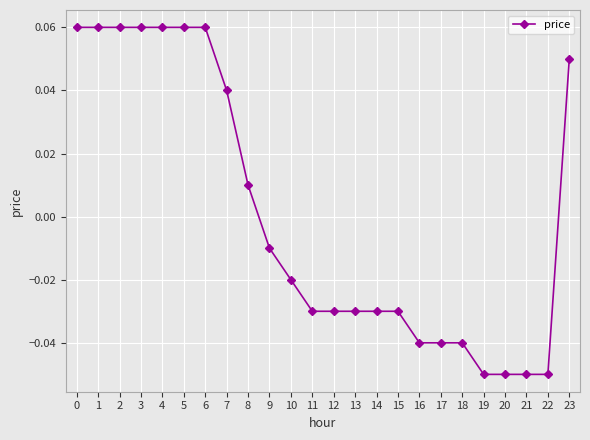

How many positive values are there?

10